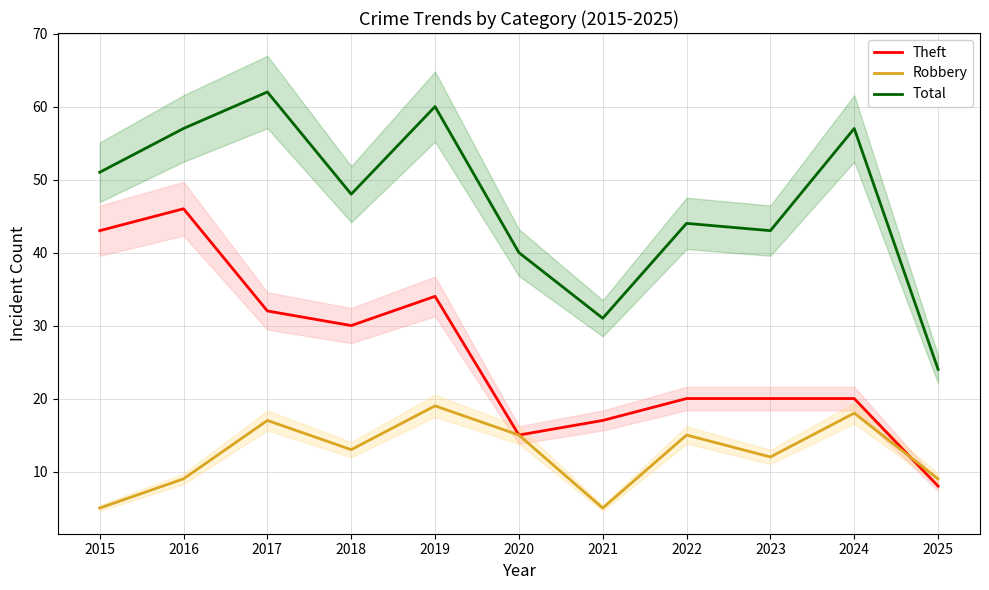

Which series has the widest spread of values?

Theft